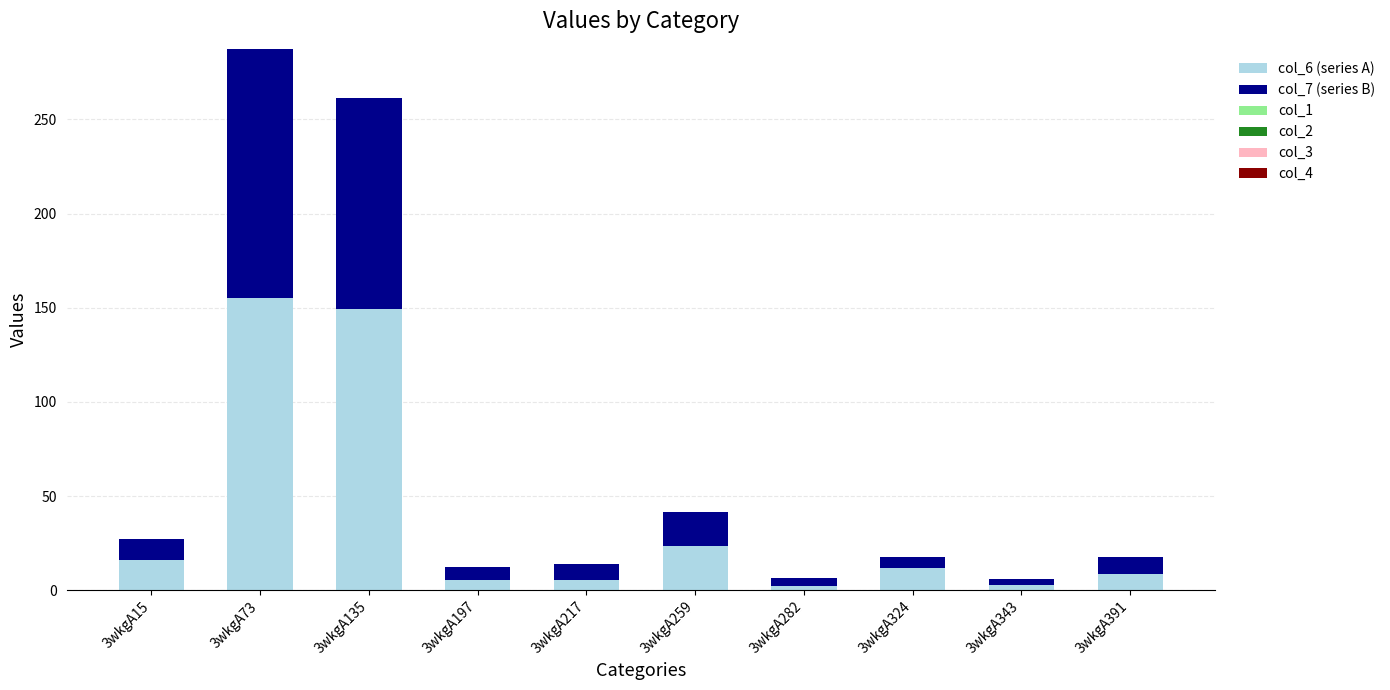

Does the chart contain any negative values?

No